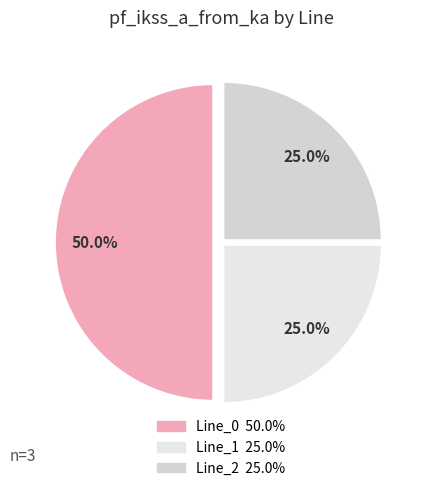

To the nearest percent, what percentage of the pie is Line_0?

50%